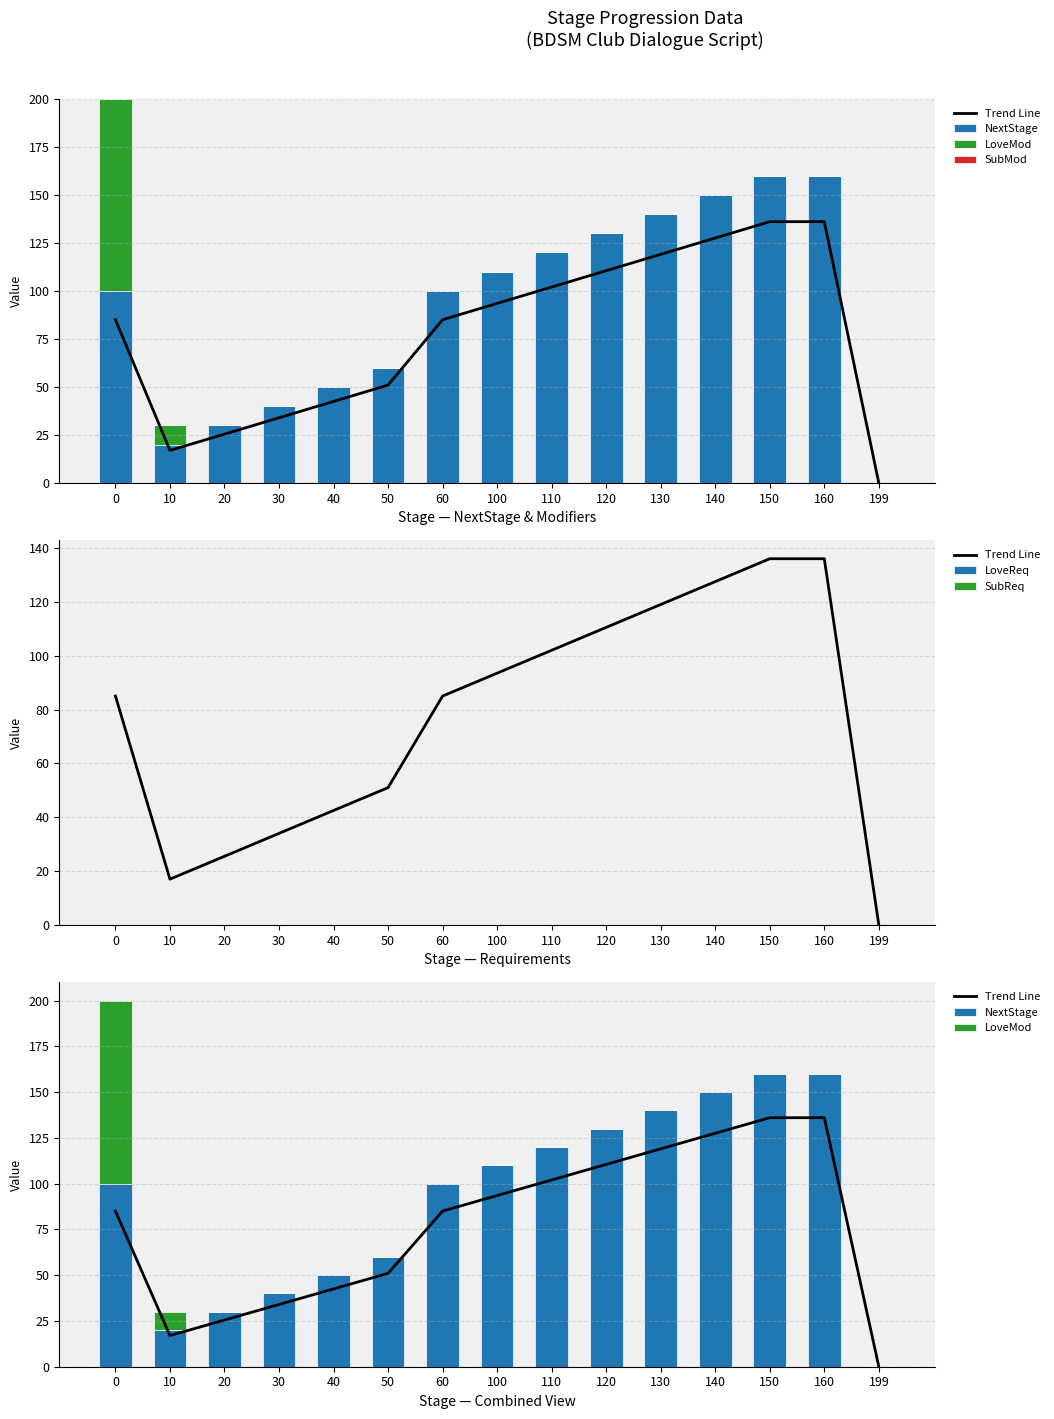

The value of LoveMod at 199 is 43.5. True or false?

False